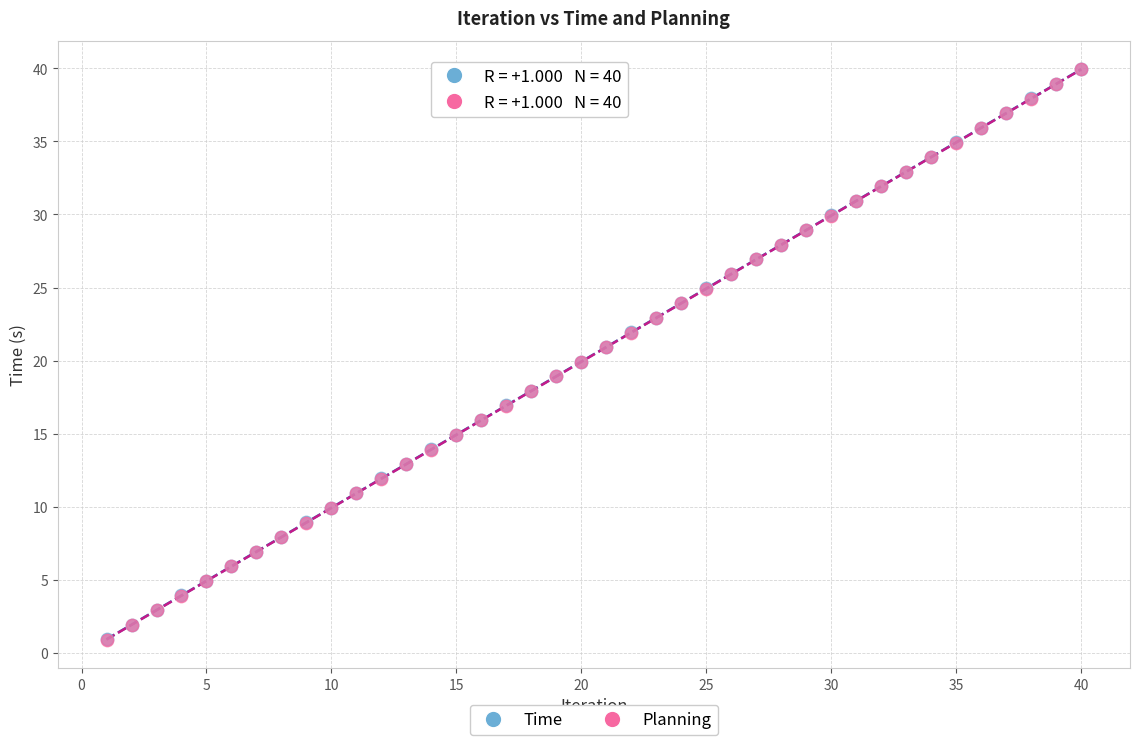

What are all the series names shown in the legend?

Time, Planning